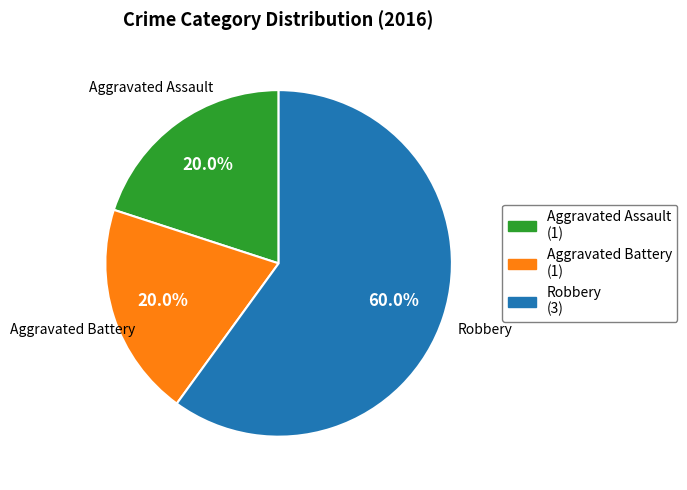

How many segments does this pie chart have?

3